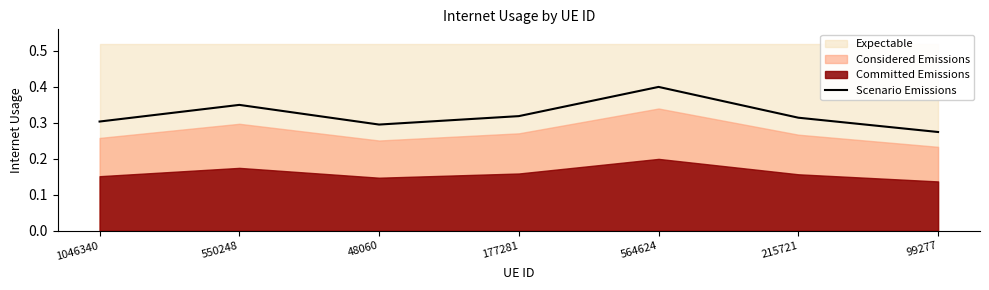

The value at 48060 is 0.4. True or false?

False